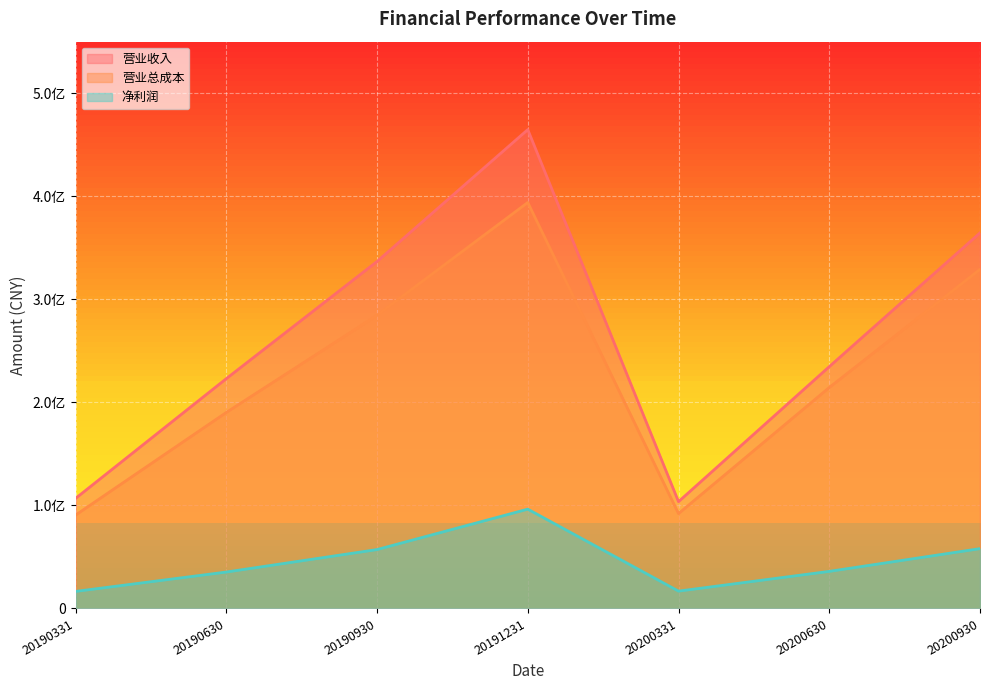

Reading right to left, list all the values displayed in this chart.

营业收入: 364455621.2	234654395.7	103649526.4	464645083.8	336707400.0	222993968.0	106792204.3
营业总成本: 329053532.7	214402822.2	92066268.2	393935389.8	284543900.0	190181806.6	90582939.0
净利润: 58058162.2	35989717.1	16830940.0	96369022.3	57152100.0	35343499.5	16546960.8